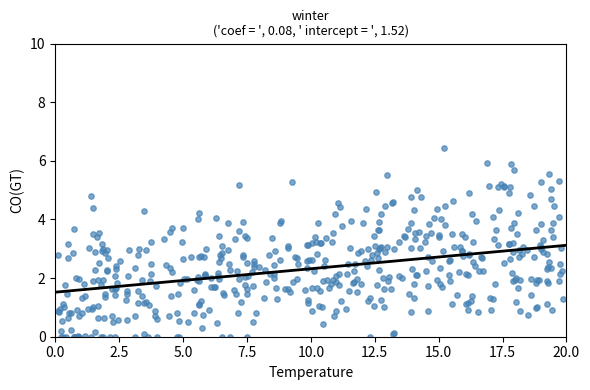

What is the range of Y values (max minus min)?

6.4